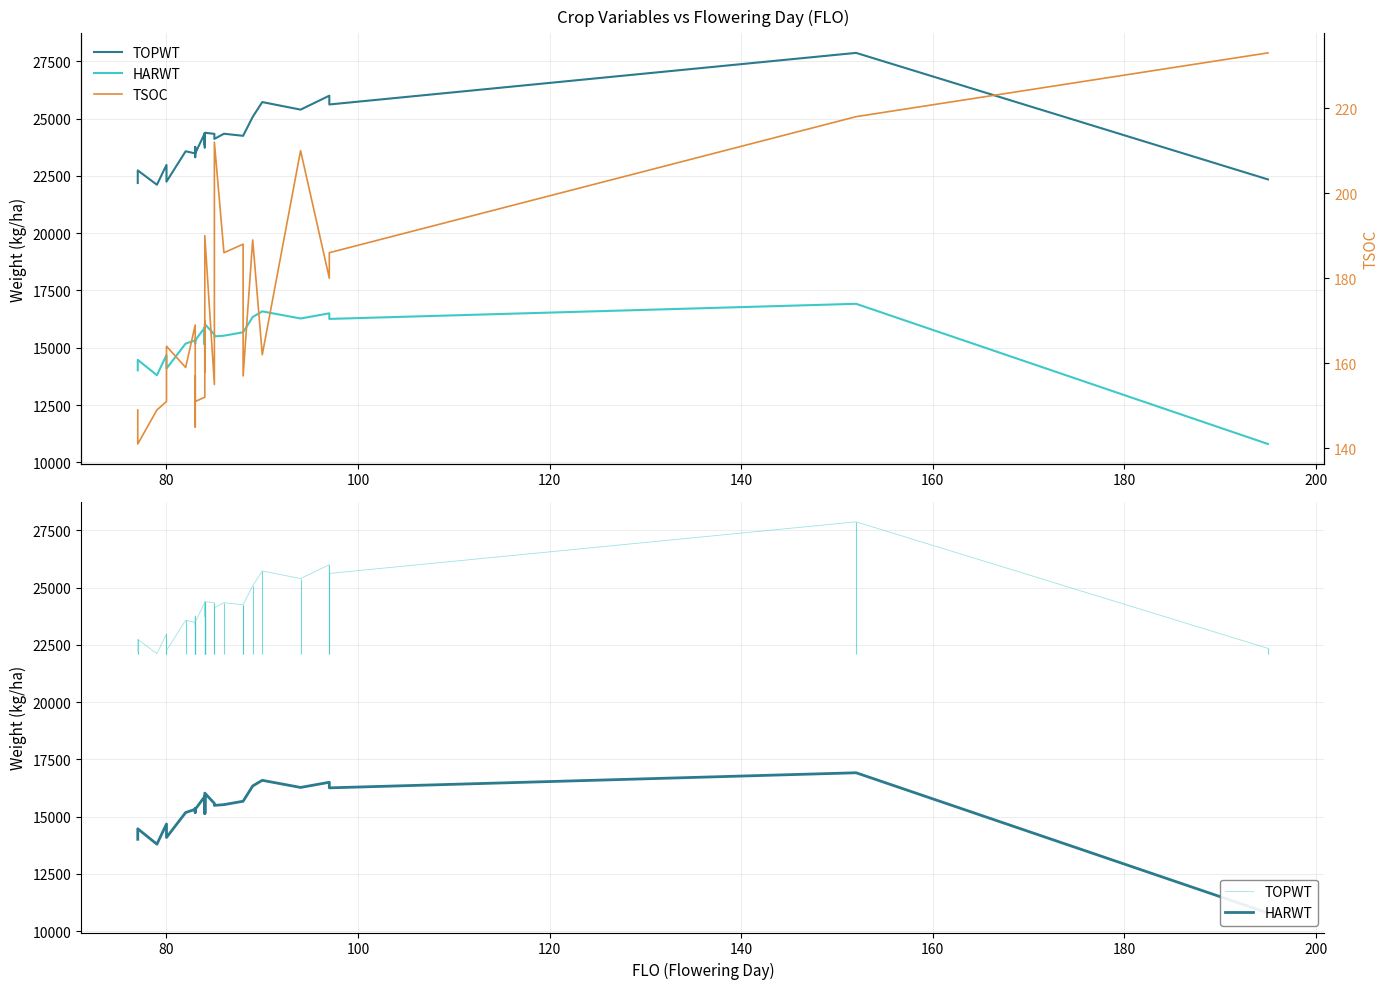

Which series has the widest spread of values?

HARWT